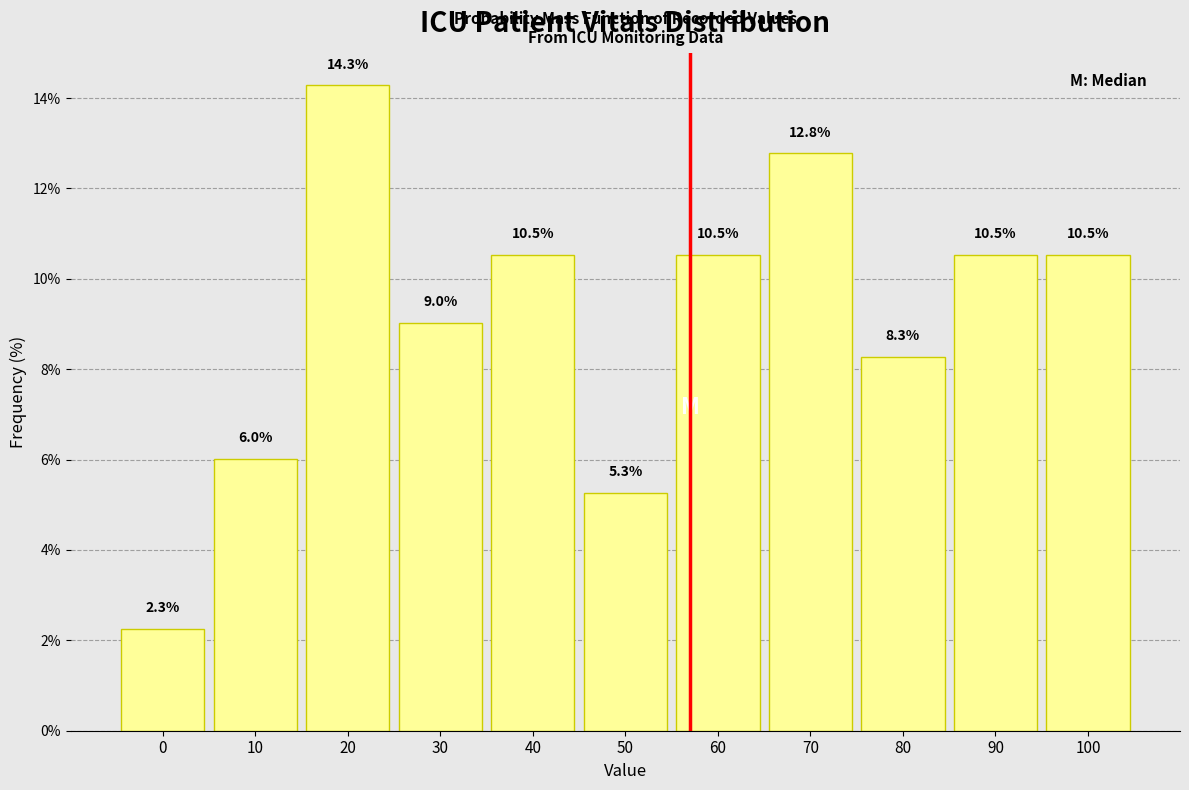

Reading right to left, list all the values displayed in this chart.

10.5	10.5	8.3	12.8	10.5	5.3	10.5	9.0	14.3	6.0	2.3